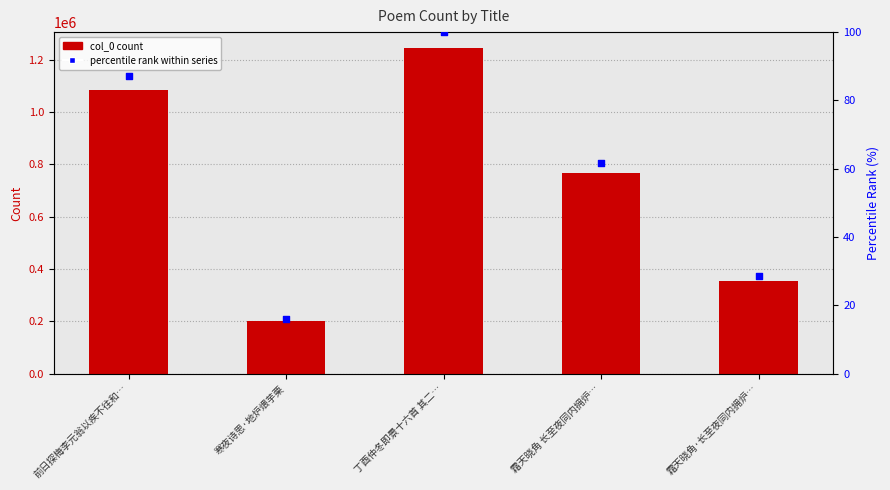

At which category is the sum across all series the highest?

丁酉仲冬即景十六首 其二…